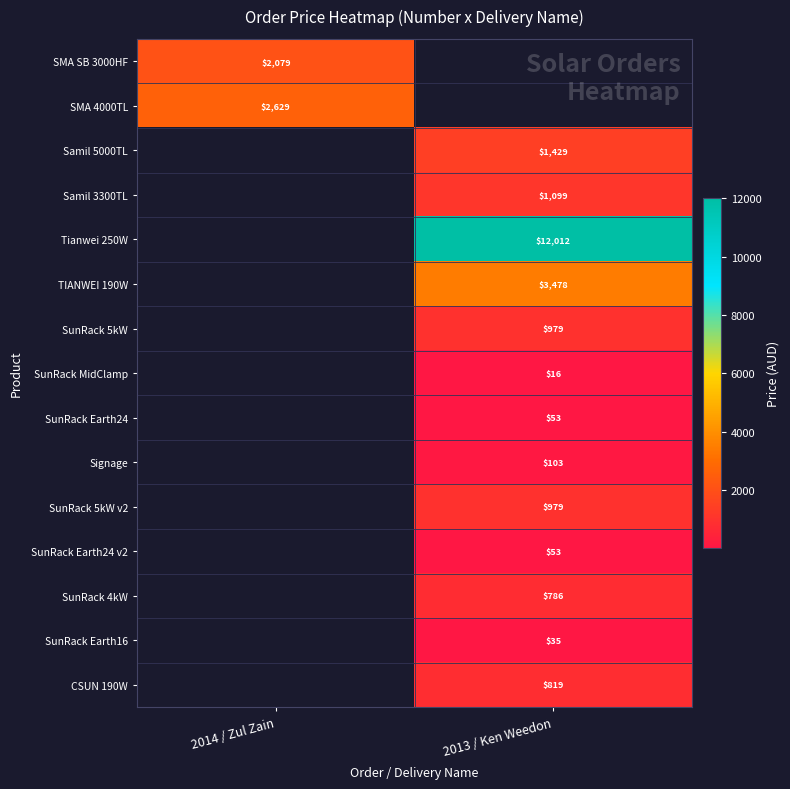

True or false: SMA 4000TL has a value of 2629 at 2014 / Zul Zain.

True